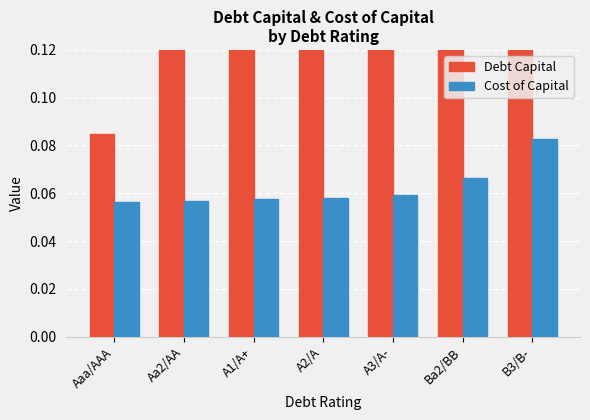

Are the bars grouped side by side (vs. stacked)?

Yes